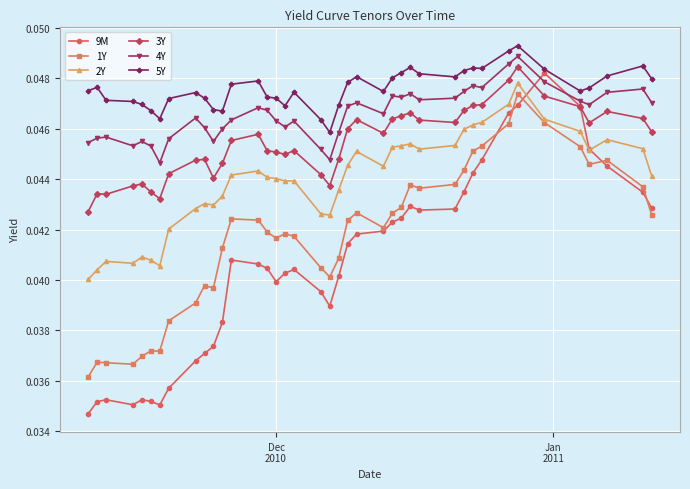

True or false: 5Y and 2Y intersect in this chart.

False